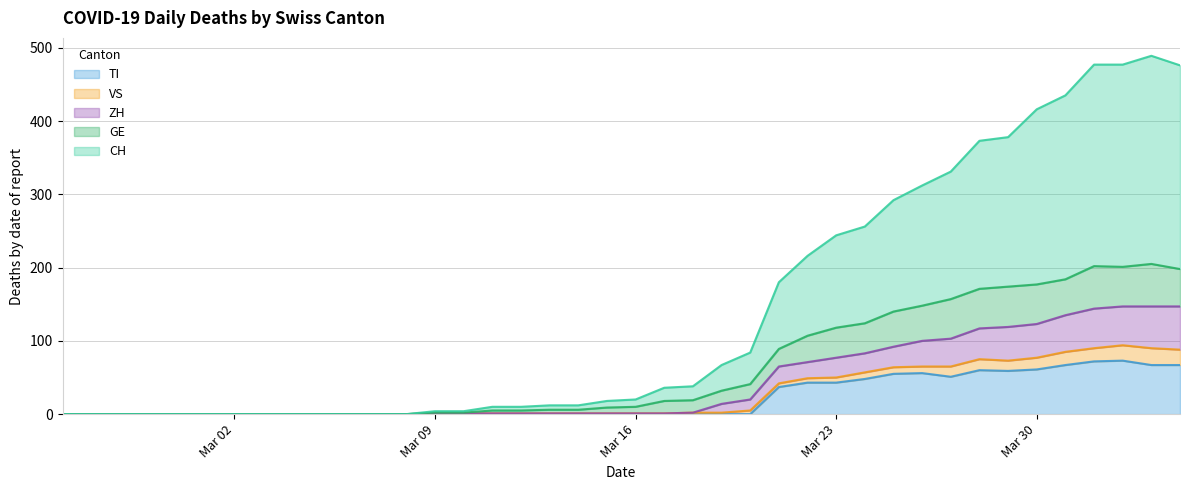

What is the highest value of the TI series?

73